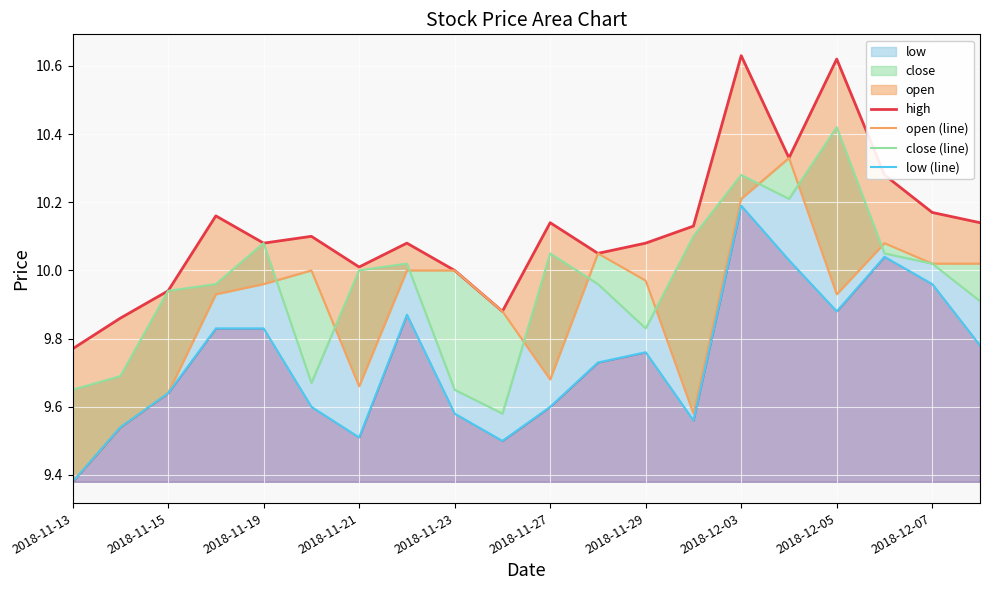

After their last crossing, which series has the higher values: close (line) or open (line)?

open (line)